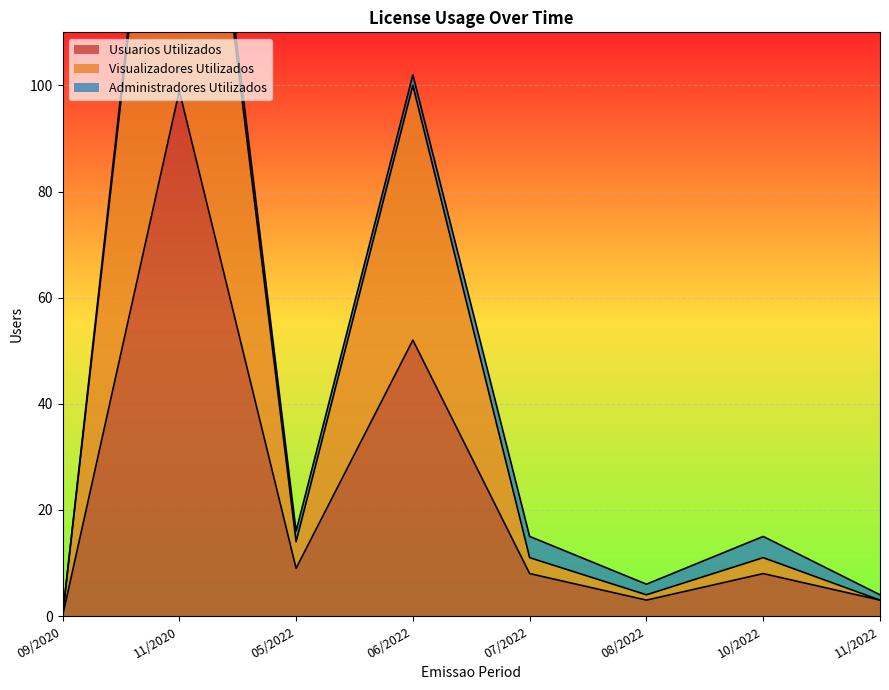

What is the highest value of the Usuarios Utilizados series?

99